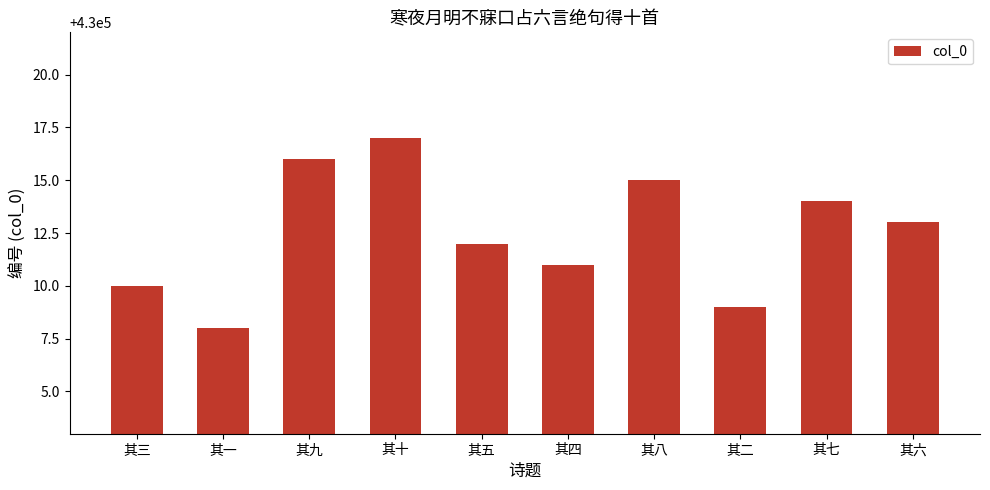

Reading right to left, extract all data points from this chart.

其六=430013	其七=430014	其二=430009	其八=430015	其四=430011	其五=430012	其十=430017	其九=430016	其一=430008	其三=430010